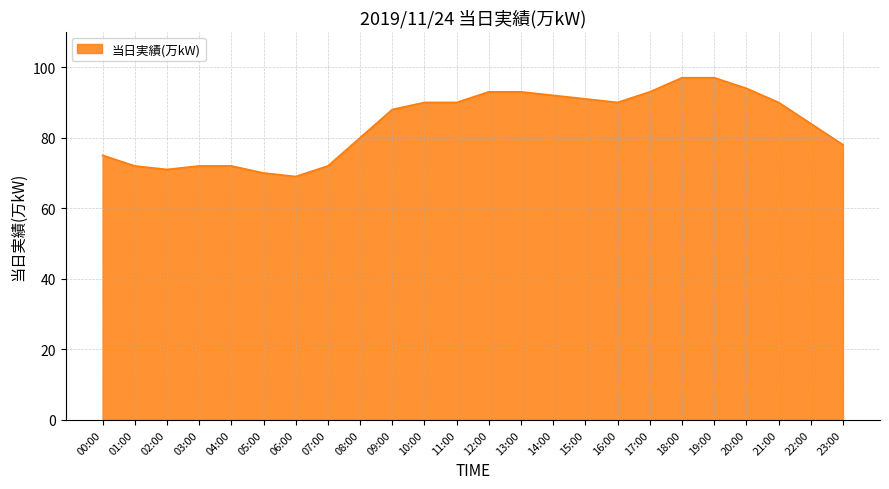

Which category has the lowest value across all series?

06:00